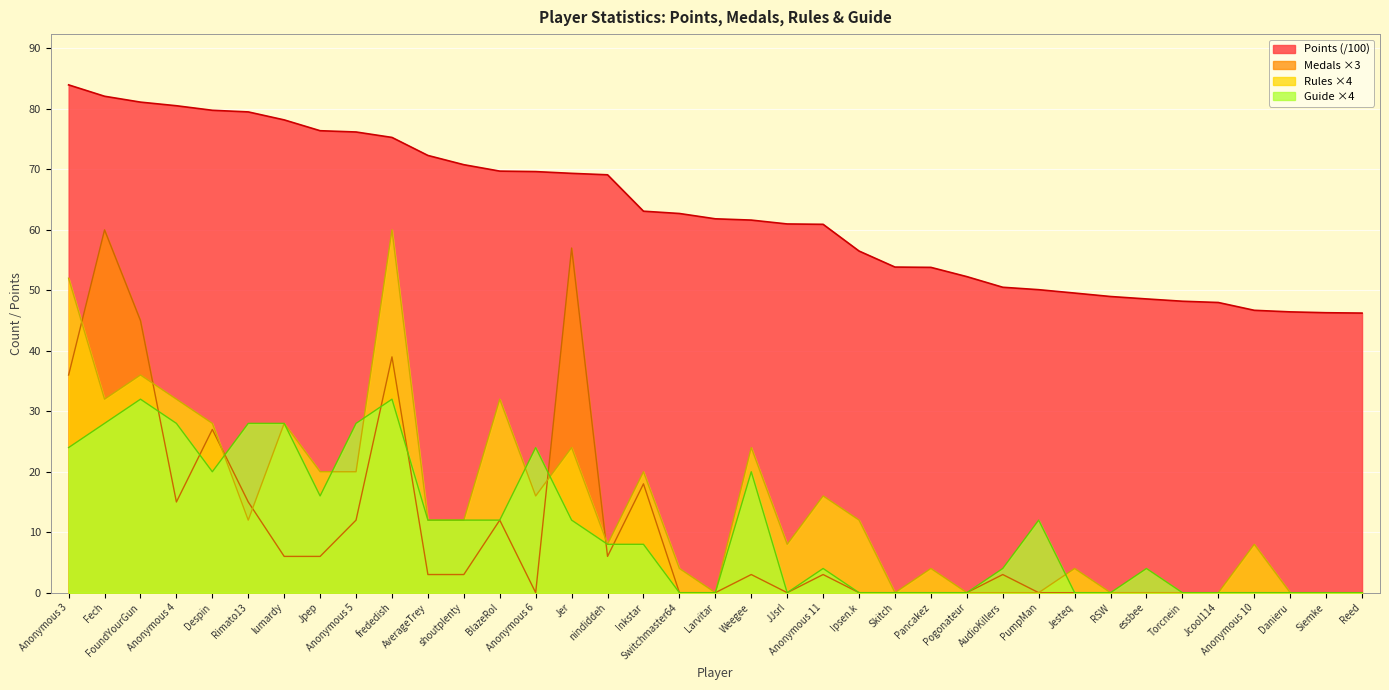

Is the value of Guide at Anonymous 11 greater than the value of Points at Jer?

No